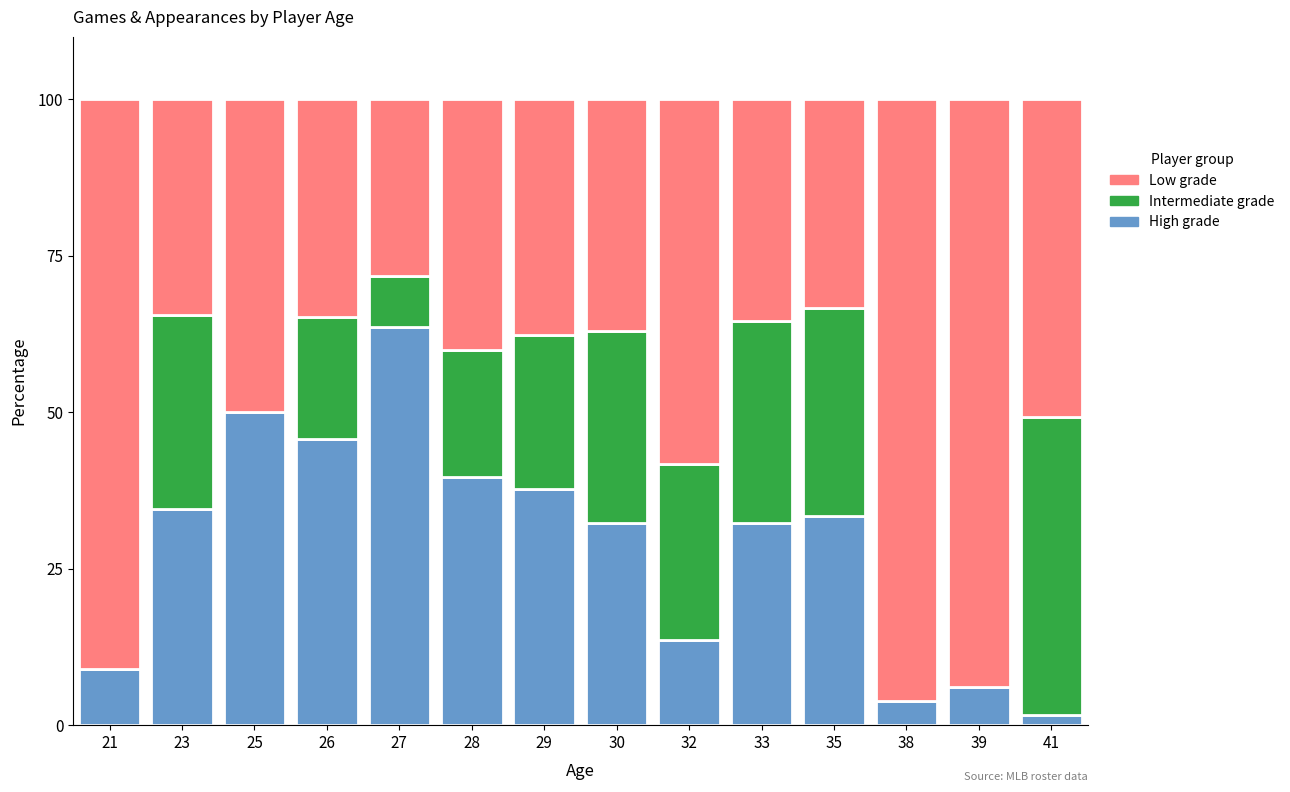

What is the highest value of the High grade series?

63.5